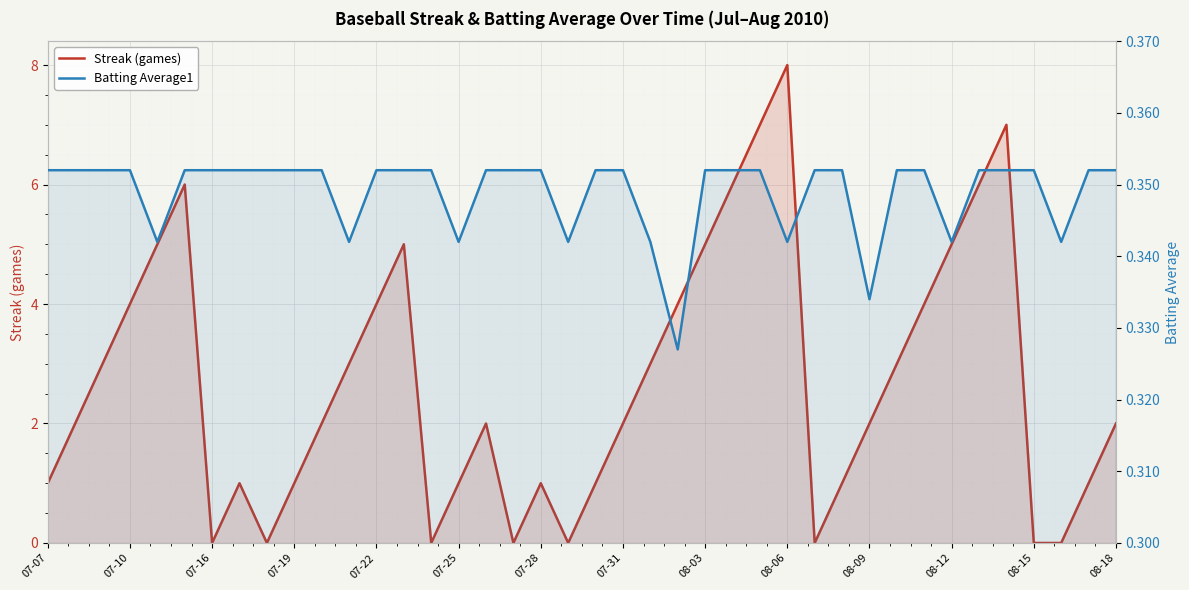

What position from the right is 17?

23